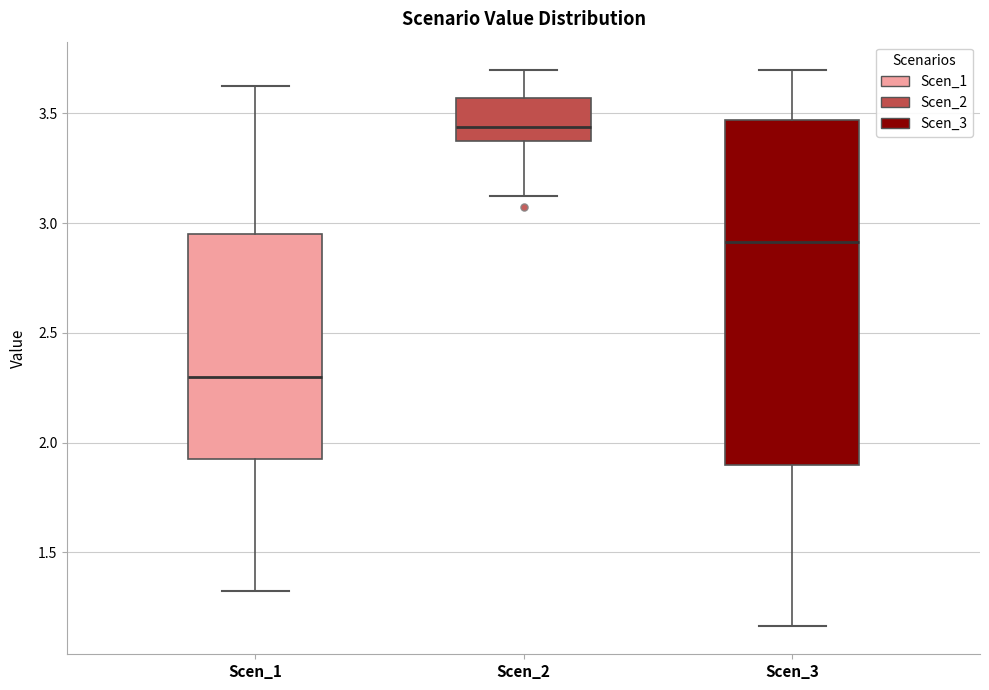

Reading left to right, read every box against the y-axis: the position of its median line, the range the box covers, and the ends of its whiskers. The values are not printed on the chart, so give them approximately, as read against the axis.

Scen_1: median 2.30, box 1.90 to 2.95, whiskers 1.30 to 3.65
Scen_2: median 3.45, box 3.35 to 3.55, whiskers 3.10 to 3.70
Scen_3: median 2.90, box 1.90 to 3.45, whiskers 1.15 to 3.70